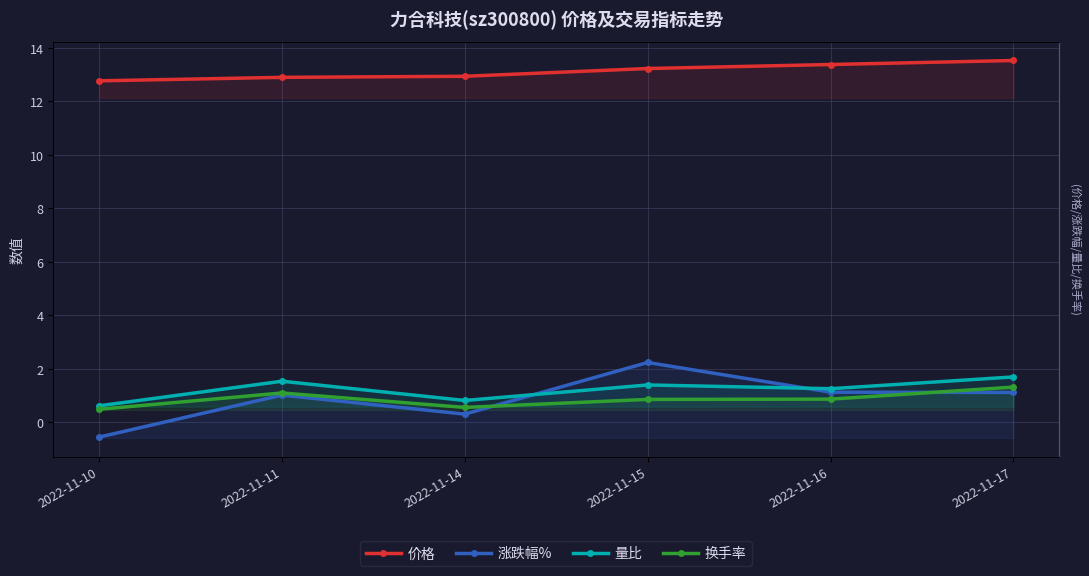

Reading left to right, transcribe all the data shown in this chart.

价格: 12.8	12.9	12.9	13.2	13.4	13.5
涨跌幅%: -0.6	1.0	0.3	2.2	1.1	1.1
量比: 0.6	1.5	0.8	1.4	1.3	1.7
换手率: 0.5	1.1	0.6	0.9	0.9	1.3